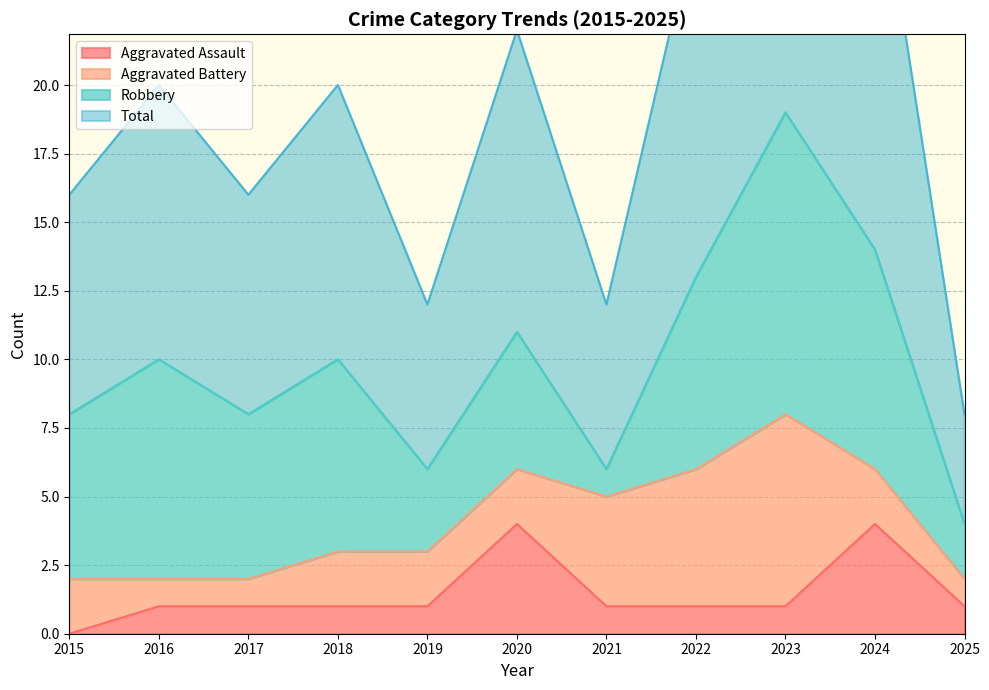

The Total series shows 12 at 2021. True or false?

True